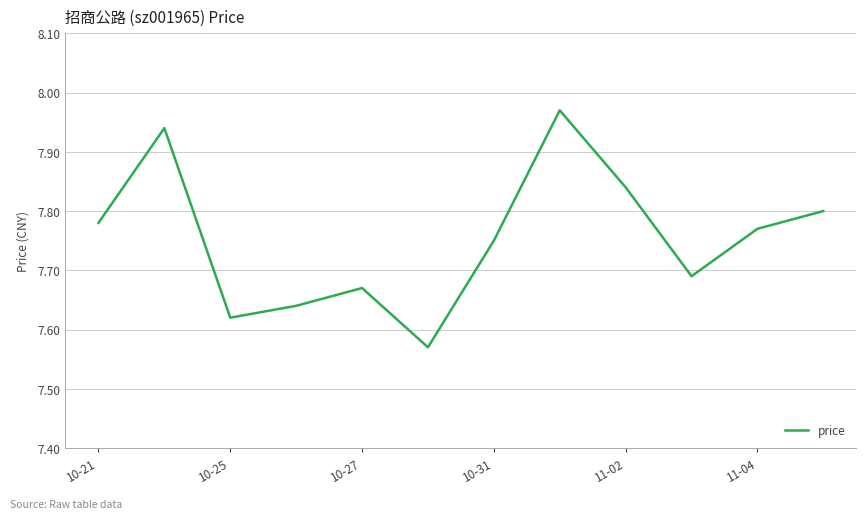

How many lines are shown in the chart?

1